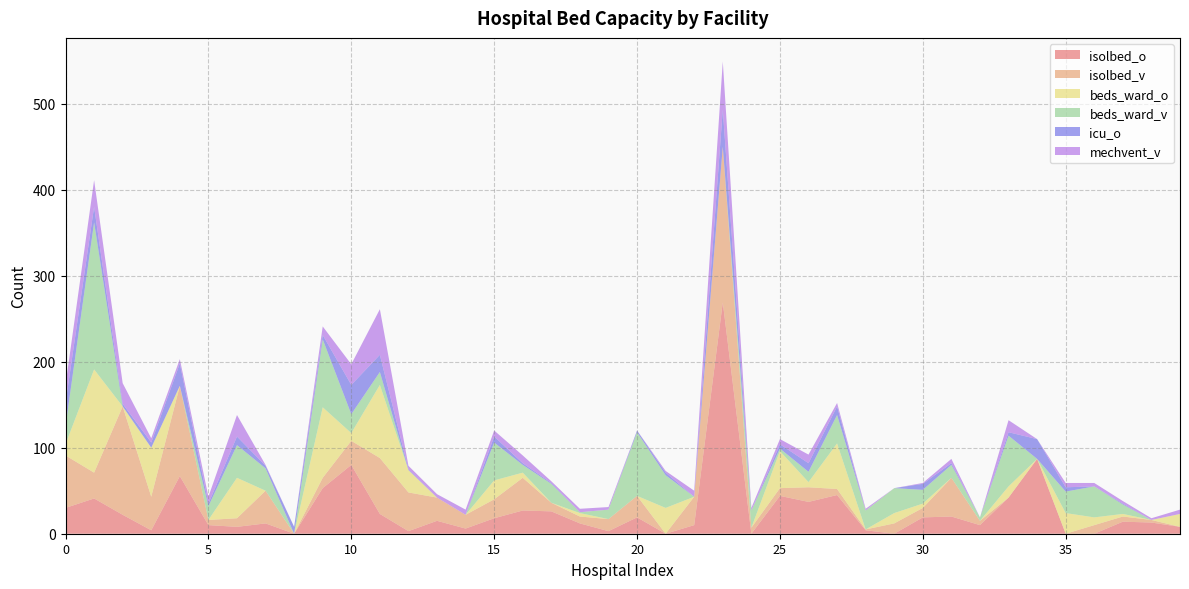

Reading left to right, extract all data points from this chart.

isolbed_o: 30	41	22	4	67	10	8	12	0	53	80	23	3	15	6	18	27	26	12	3	19	0	10	269	0	44	37	45	4	0	19	20	10	42	87	0	0	14	13	8
isolbed_v: 61	30	126	39	105	6	10	38	0	12	28	65	45	27	16	22	38	10	8	14	25	0	33	181	7	9	17	7	1	12	11	45	5	0	0	0	10	6	3	0
beds_ward_o: 13	120	0	57	0	0	47	0	0	82	9	85	26	0	0	22	6	0	4	0	0	30	0	0	0	43	6	53	0	12	5	0	0	13	0	24	9	3	0	15
beds_ward_v: 21	171	0	0	0	16	38	26	0	79	22	15	0	0	0	44	9	22	1	11	74	38	0	0	20	3	12	33	22	29	16	15	4	59	0	25	36	11	0	0
icu_o: 27	18	3	6	26	3	10	3	8	5	34	20	1	0	0	7	2	1	0	0	2	3	0	43	0	5	10	10	0	0	7	2	0	4	23	5	0	1	0	0
mechvent_v: 21	31	24	5	5	8	25	1	0	10	24	53	4	4	6	7	9	2	4	3	0	2	7	56	3	6	10	4	2	0	1	5	0	14	0	5	4	3	2	5